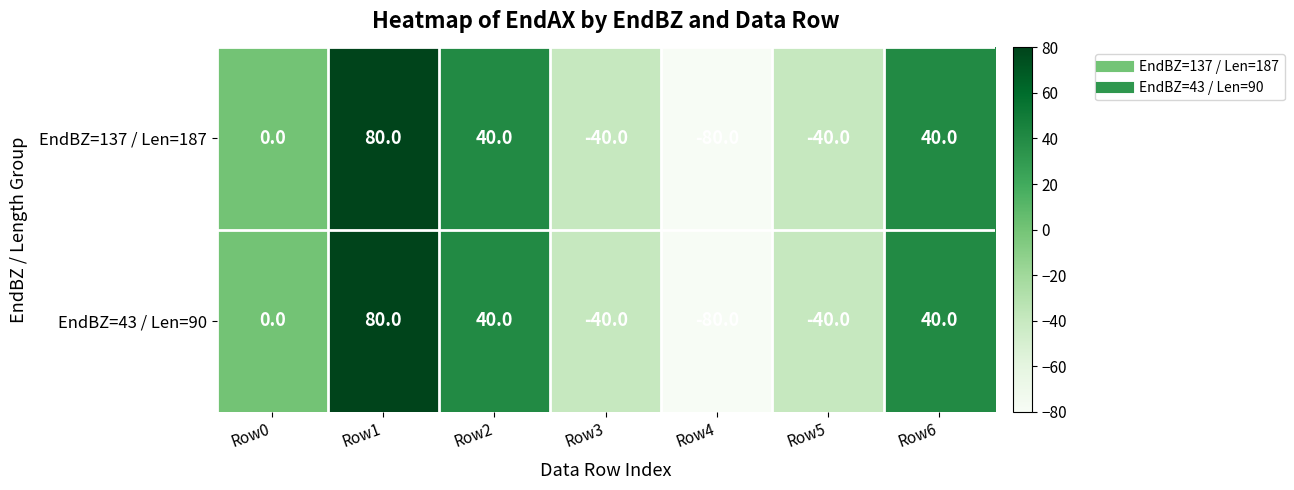

The EndBZ=43 / Len=90 series shows -89 at Row0. True or false?

False